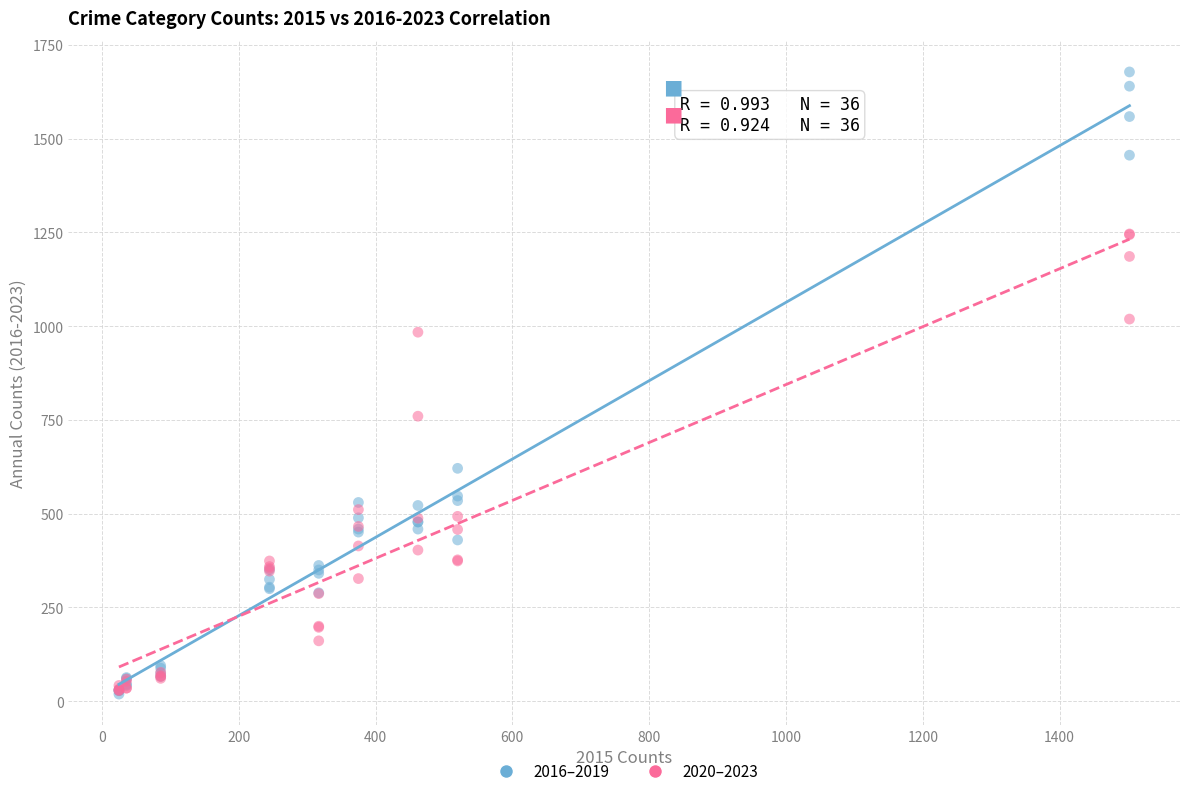

In the 2016–2019 series, what Y value is closest to 848?

621